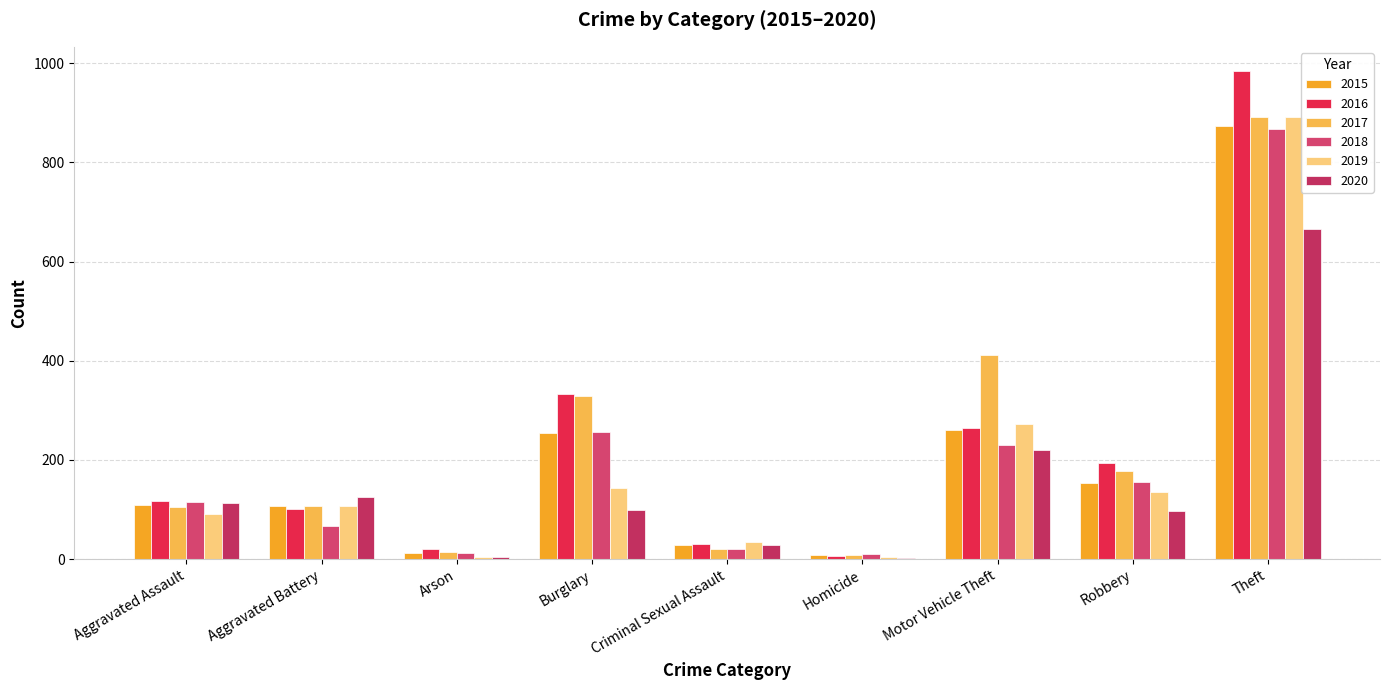

The 2017 series shows 634 at Motor Vehicle Theft. True or false?

False